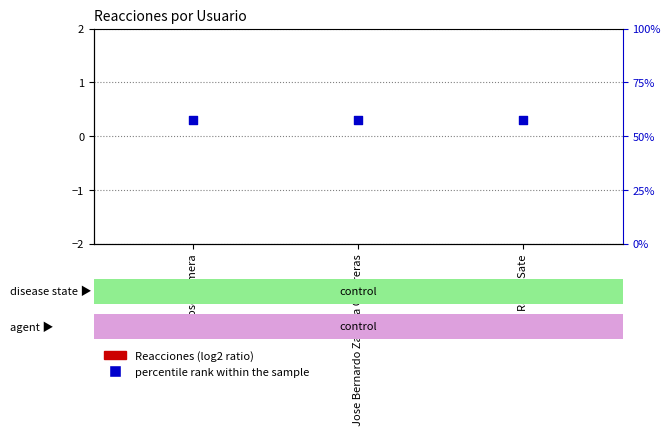

Which series contains the lowest Y value?

Reacciones